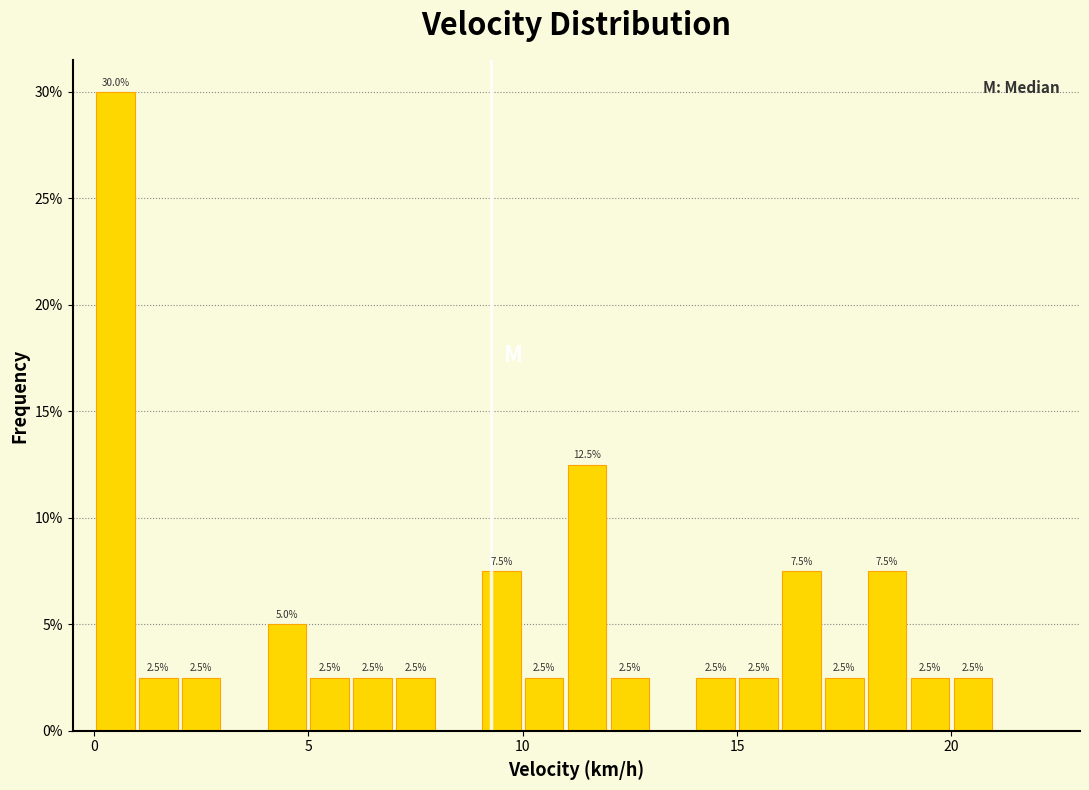

Read against the x-axis, roughly where is the centre of the tallest bar?

0.5